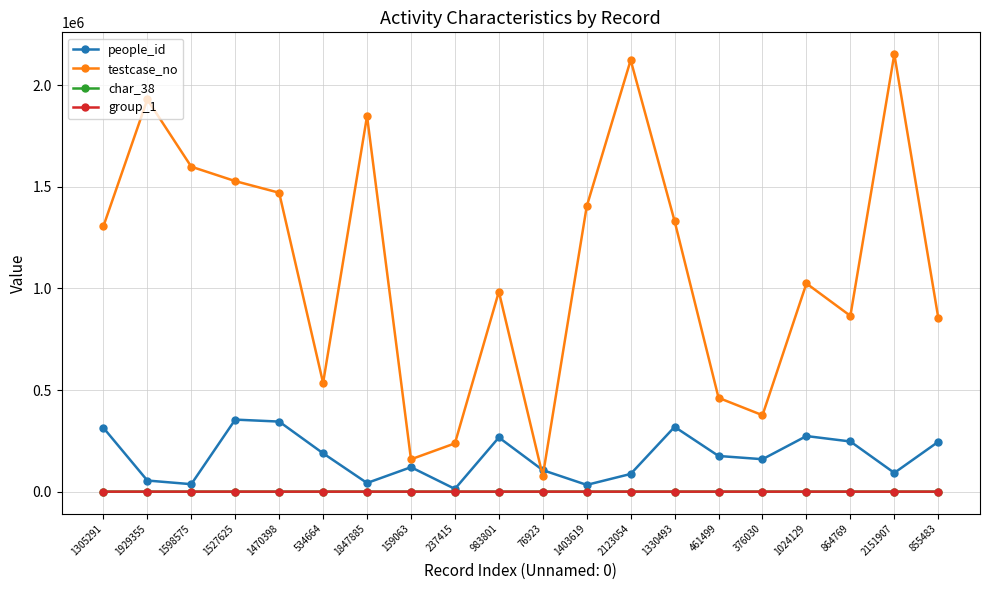

The people_id series shows 42548 at 1847885. True or false?

True